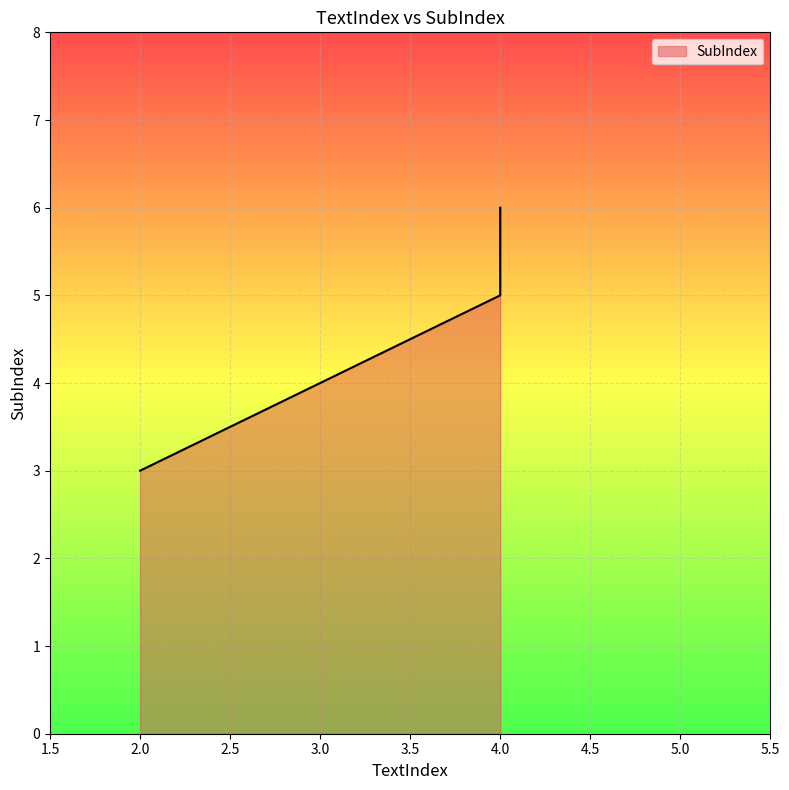

The chart shows a value of 5 at 2. True or false?

False